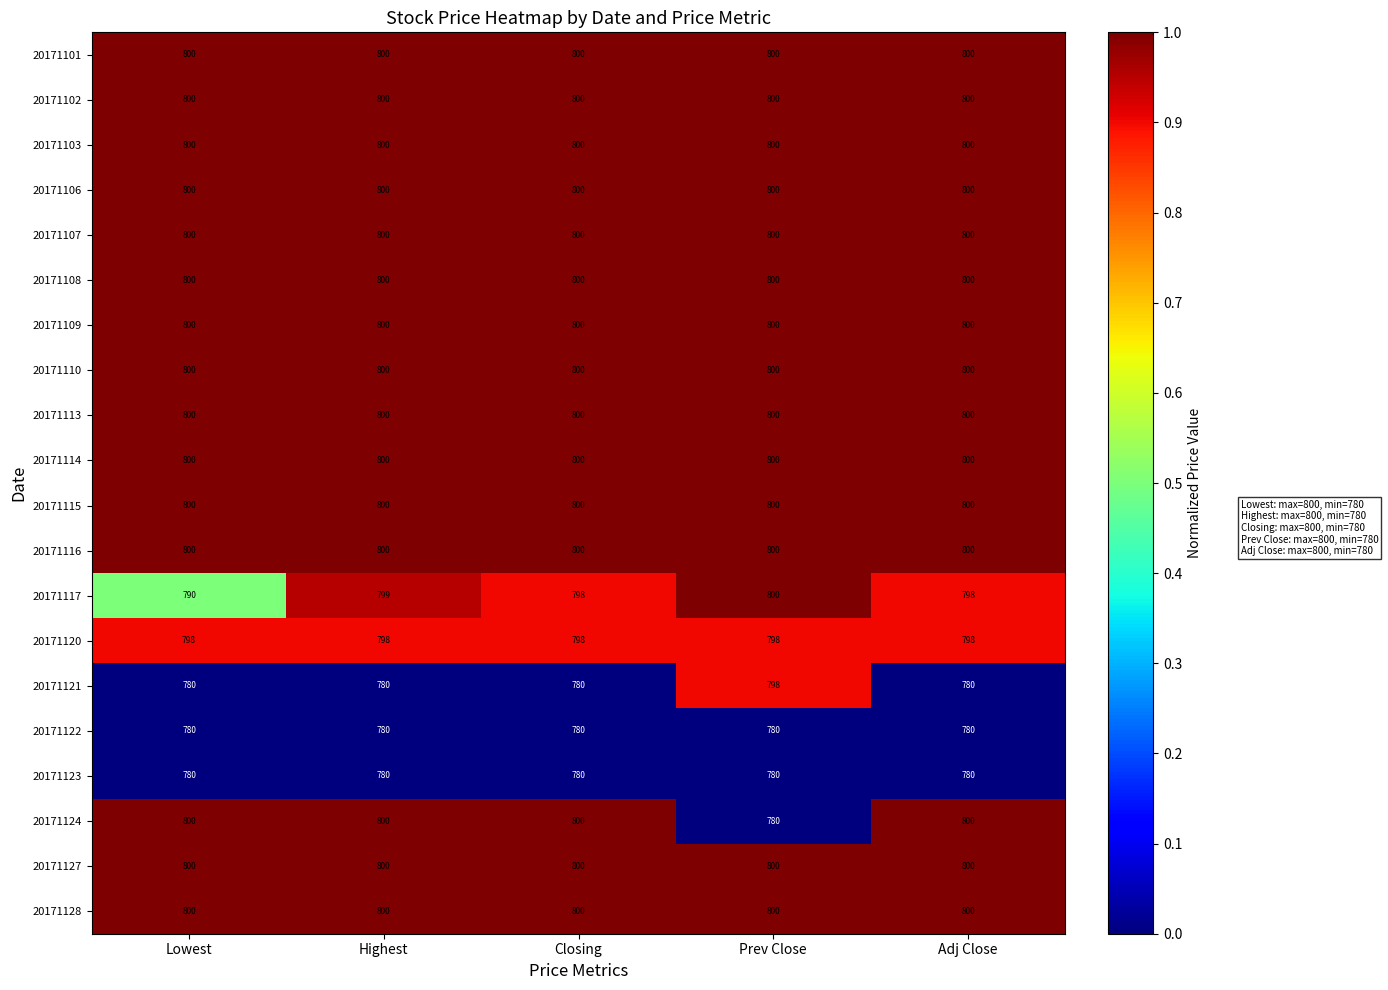

What is the difference between the highest and lowest values at Closing?

20